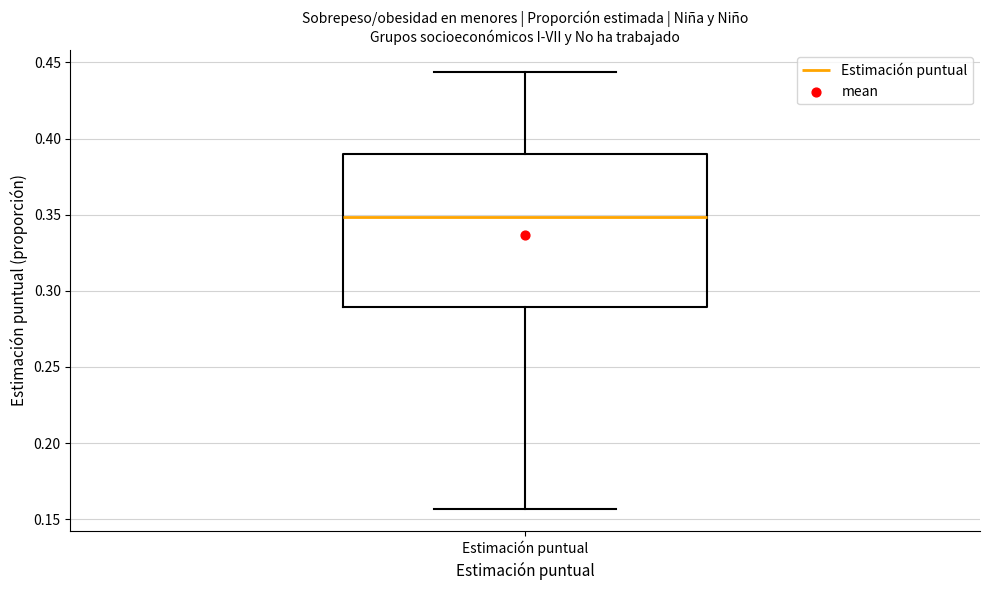

Read this box plot against the y-axis: the position of the median line, the range covered by the box, and the ends of both whiskers. The values are not printed on the chart, so give them approximately, as read against the axis.

median 0.350, box 0.290 to 0.390, whiskers 0.155 to 0.445